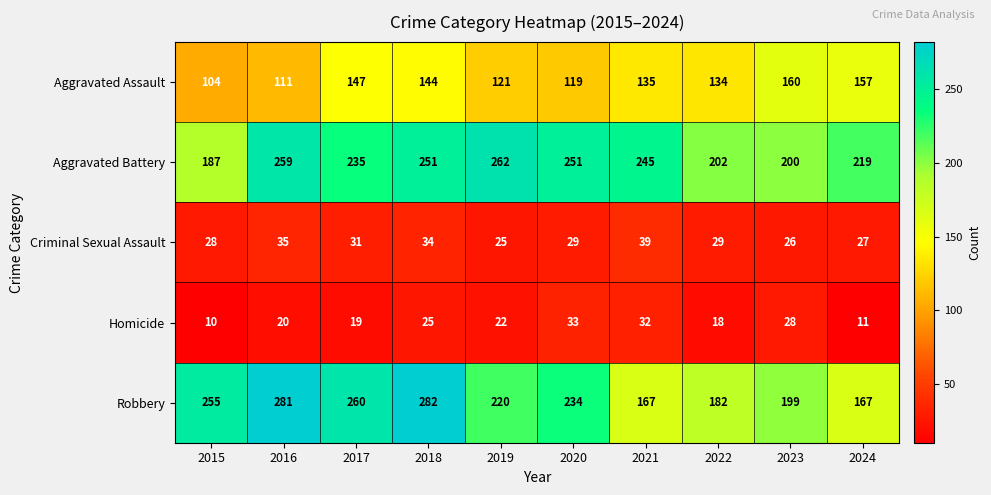

The Criminal Sexual Assault series shows 26 at 2023. True or false?

True